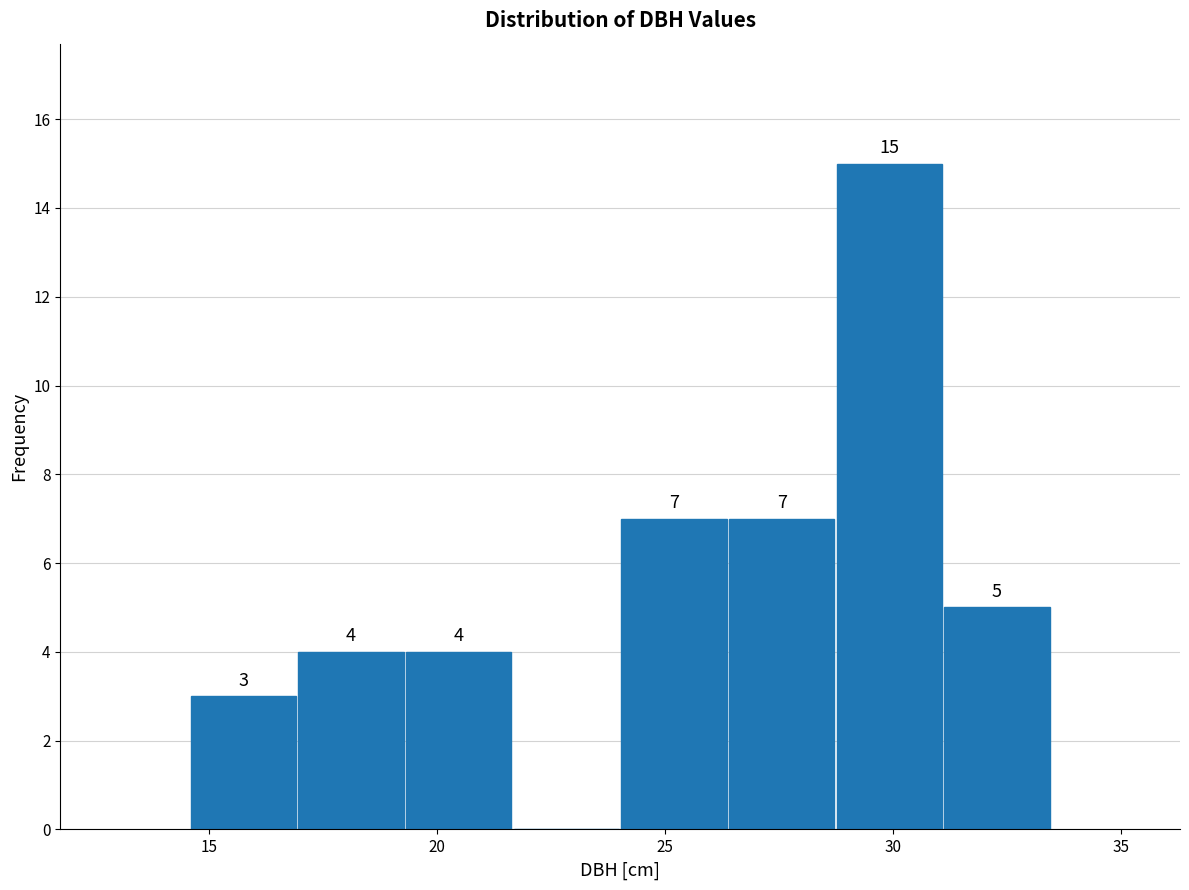

Over which range of the x-axis is the bar tallest?

28.5 to 31.0